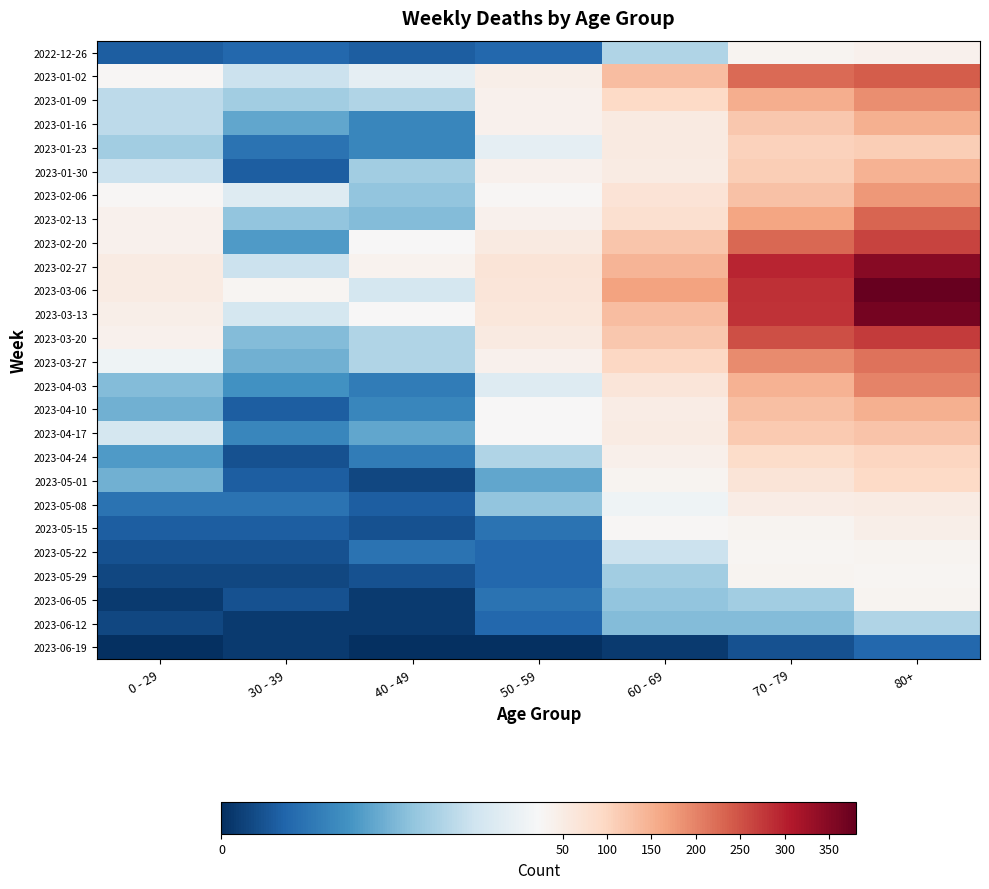

Rank the series by their maximum value, from highest to lowest.

2023-03-06, 2023-03-13, 2023-02-27, 2023-03-20, 2023-02-20, 2023-01-02, 2023-02-13, 2023-03-27, 2023-04-03, 2023-01-09, 2023-02-06, 2023-01-16, 2023-04-10, 2023-01-30, 2023-04-17, 2023-01-23, 2023-04-24, 2023-05-01, 2023-05-08, 2023-05-15, 2022-12-26, 2023-05-29, 2023-05-22, 2023-06-05, 2023-06-12, 2023-06-19